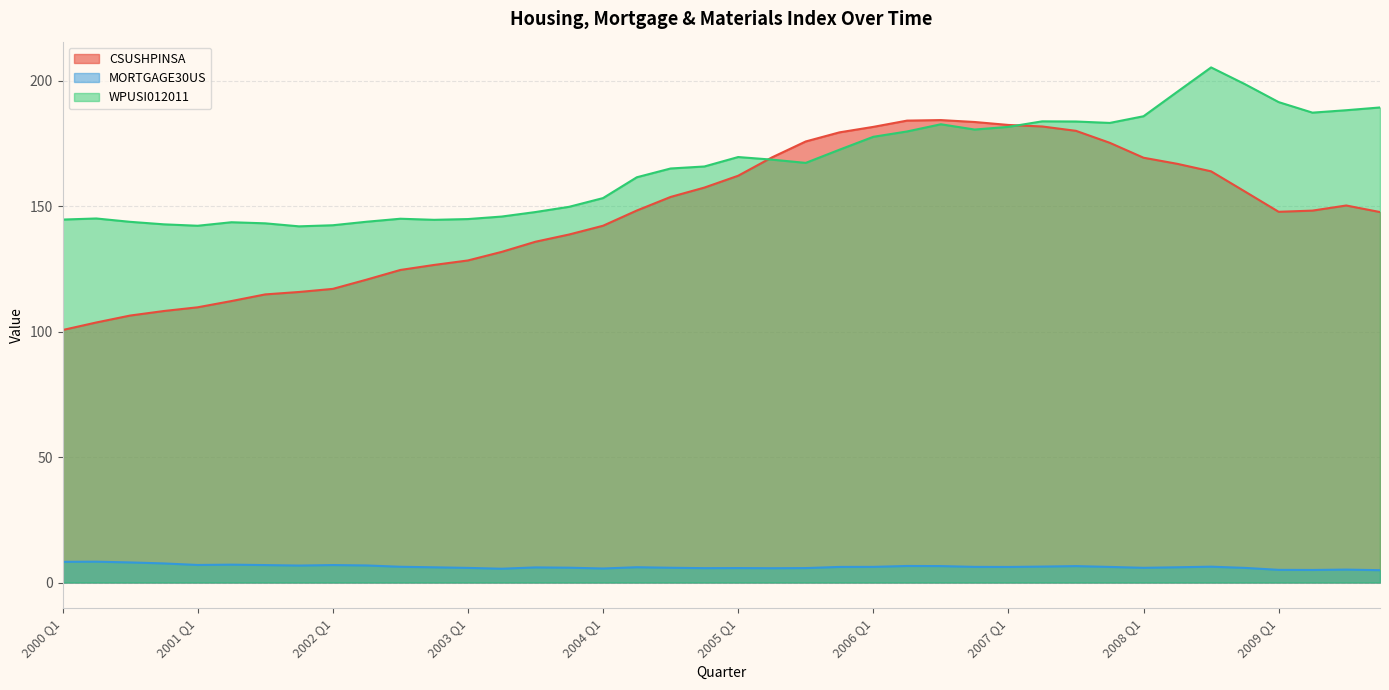

What is the difference between the highest and lowest values at 2007 Q3?

177.3